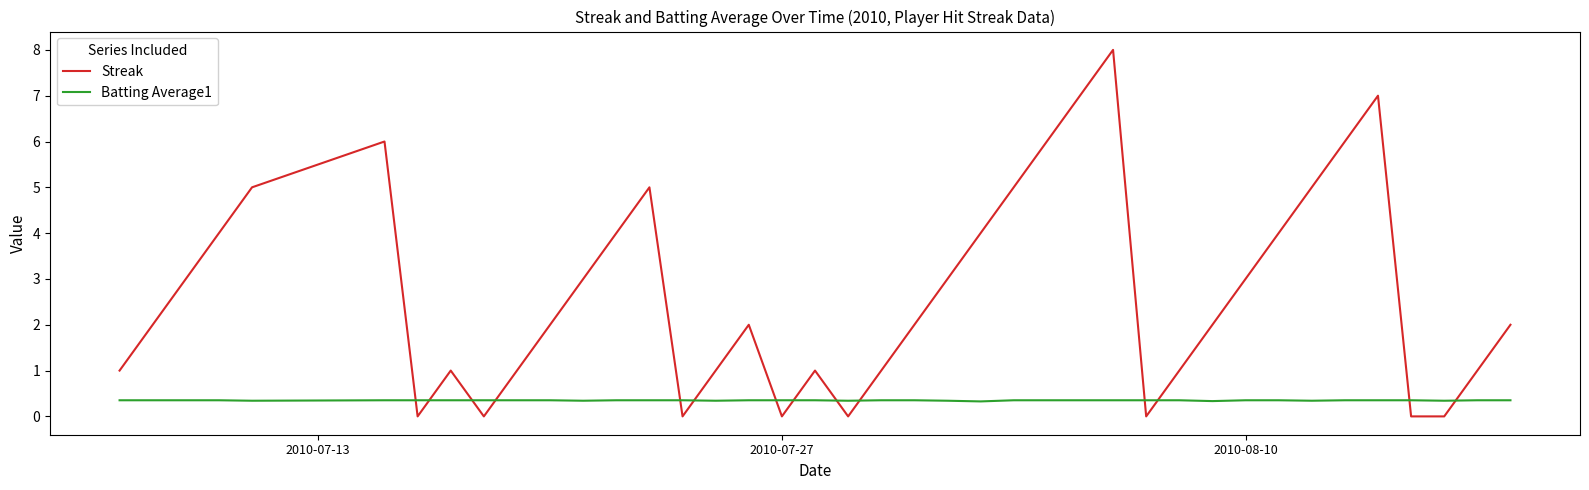

After their last crossing, which series has the higher values: Streak or Batting Average1?

Streak